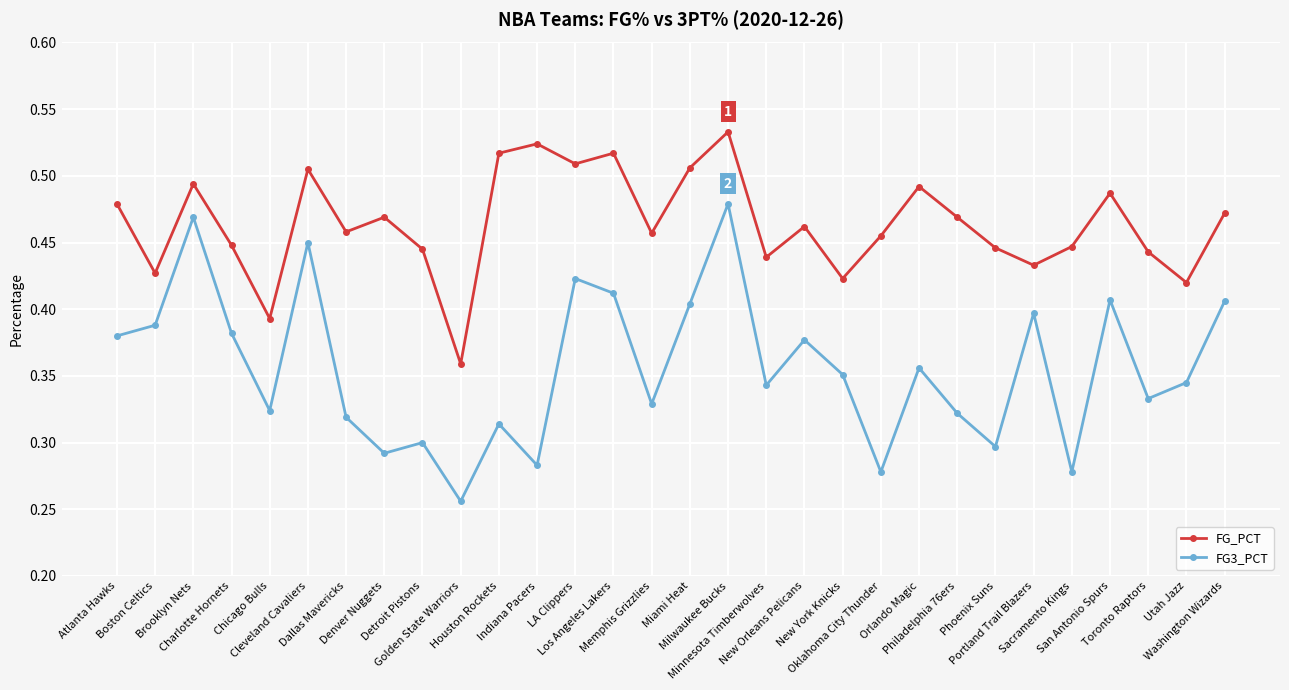

How many FG_PCT values are between 0 and 1?

30